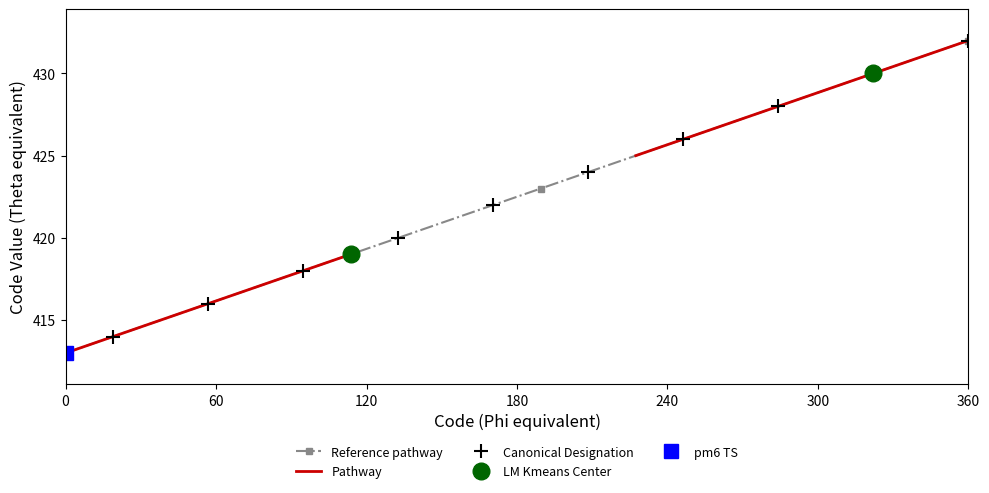

The value of Reference pathway at 0 is 413. True or false?

True